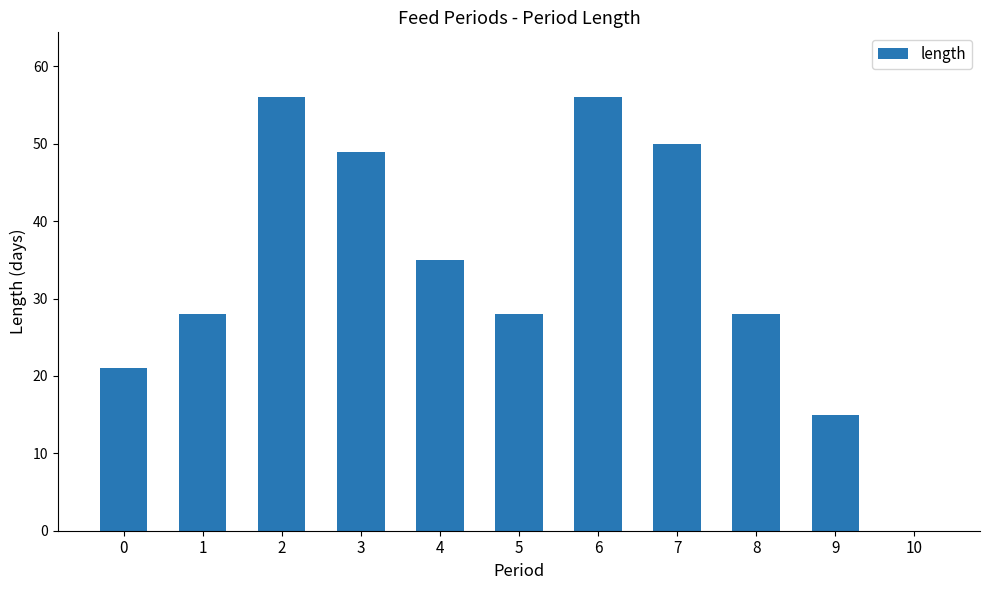

What is the approximate value at 3, to the nearest 5?

50